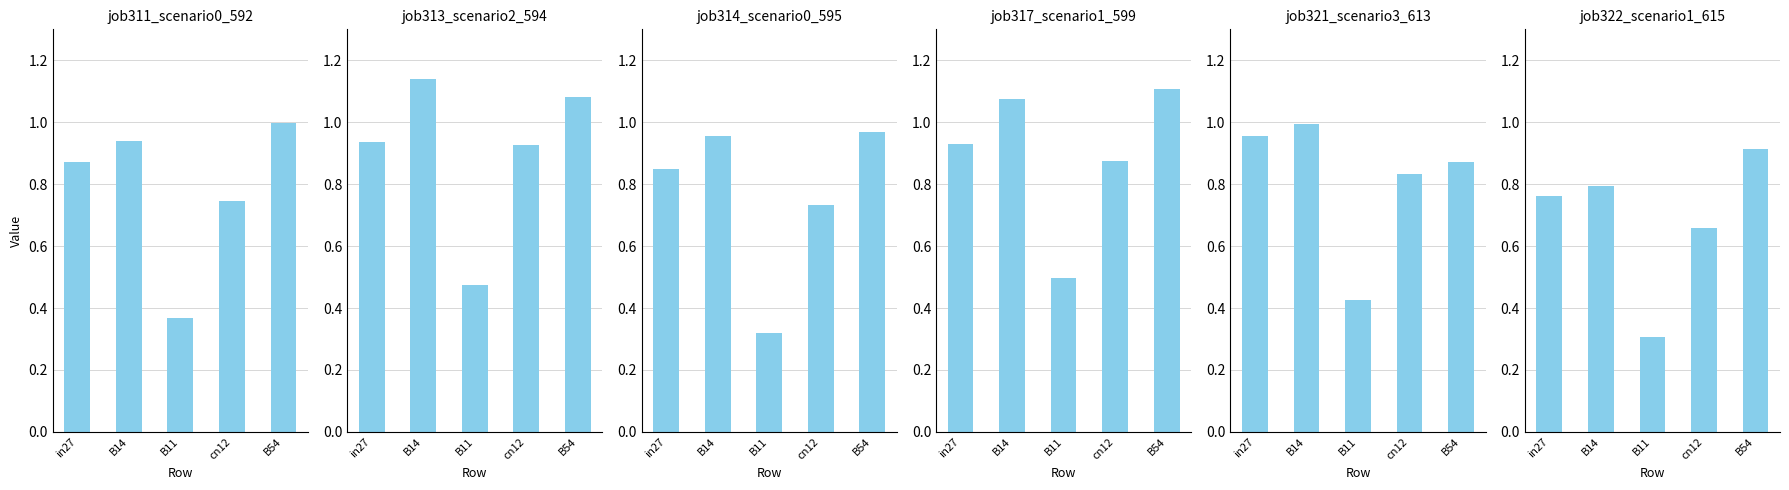

Between B14 and B54, which series saw the biggest shift?

job322_scenario1_615